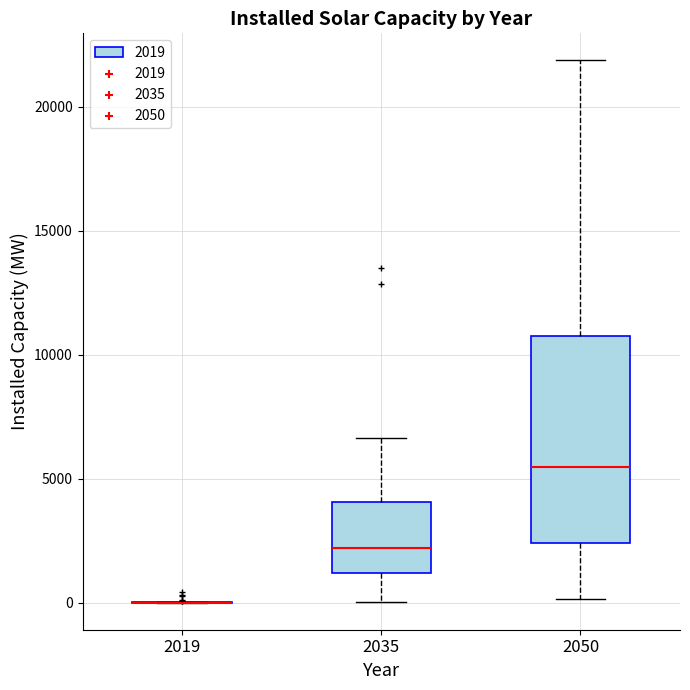

Where does the upper whisker of the box at x = 2035 end on the y-axis? The values are not printed on the chart, so give them approximately, as read against the axis.

6500